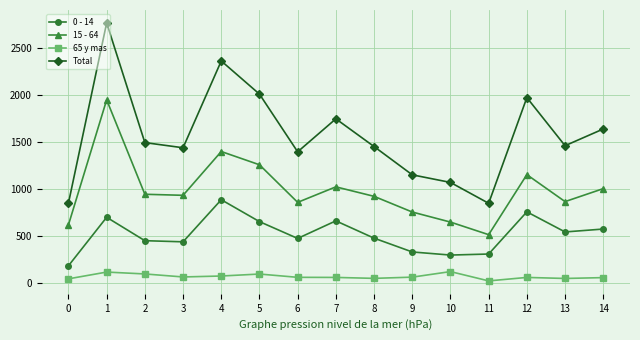

At which category does Total reach its first local valley?

3